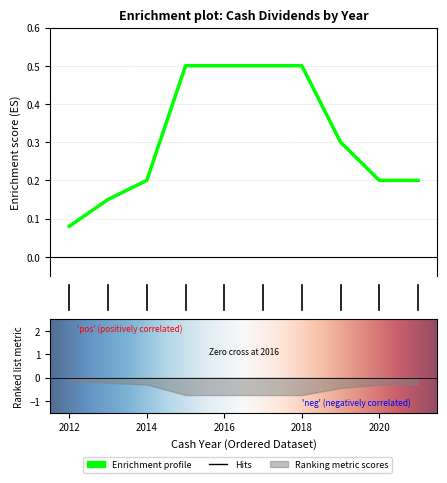

What is the difference between the maximum and minimum values?

0.4